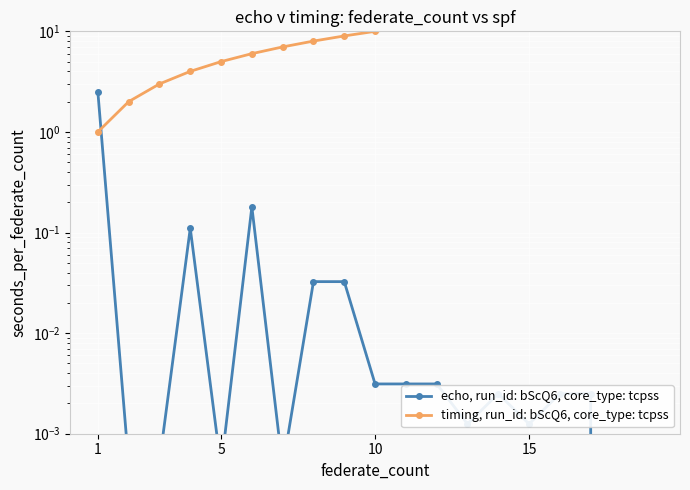

What is the label of the 10th point from the right?

10